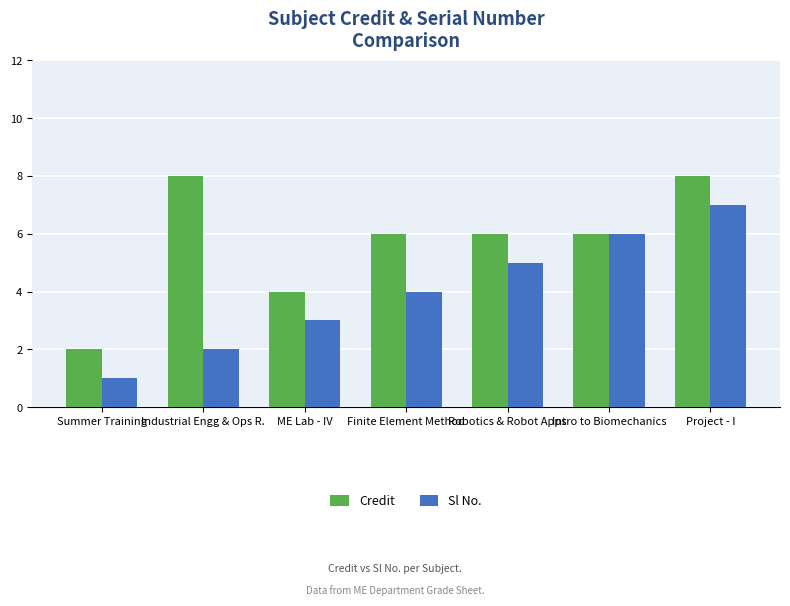

At Robotics & Robot Apps, list the series in order from smallest to largest.

Sl No., Credit